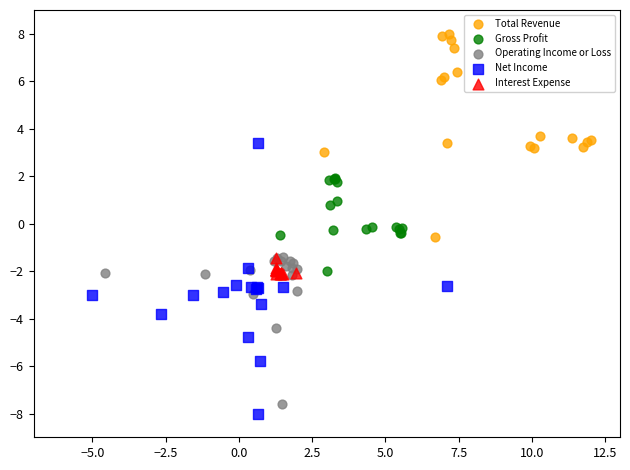

Which series has the largest Y range (max minus min)?

Net Income